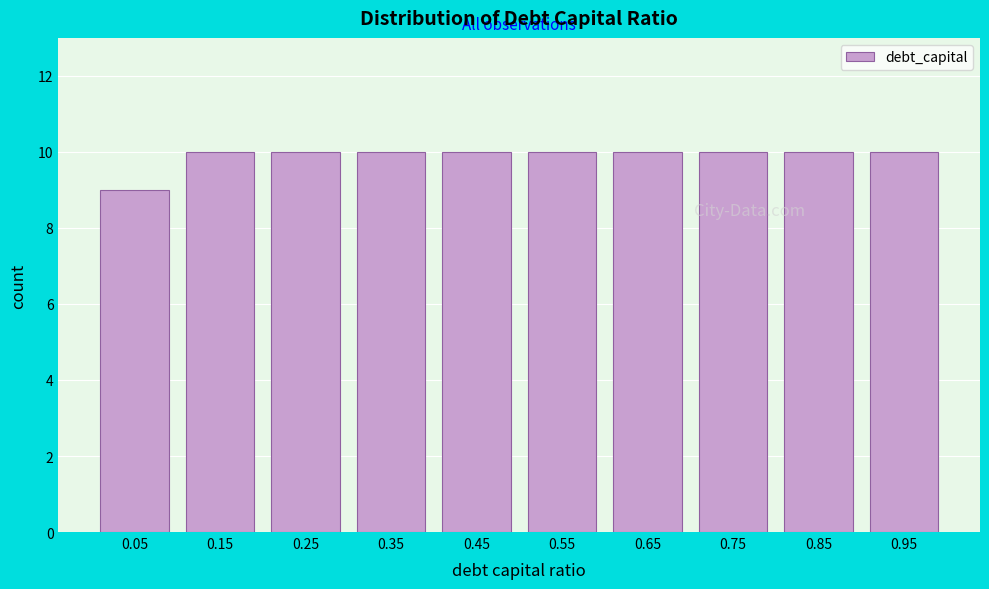

How tall is the bar that spans 0.0 to 0.1 on the x-axis? The values are not printed on the chart, so give them approximately, as read against the axis.

9